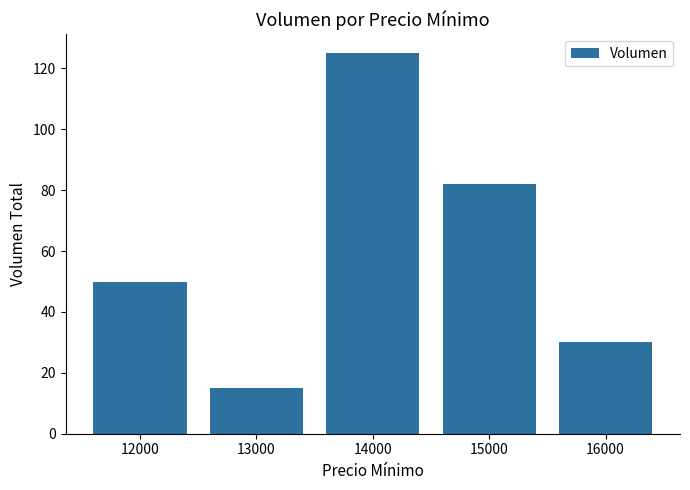

Reading right to left, transcribe all the data shown in this chart.

16000=30	15000=82	14000=125	13000=15	12000=50